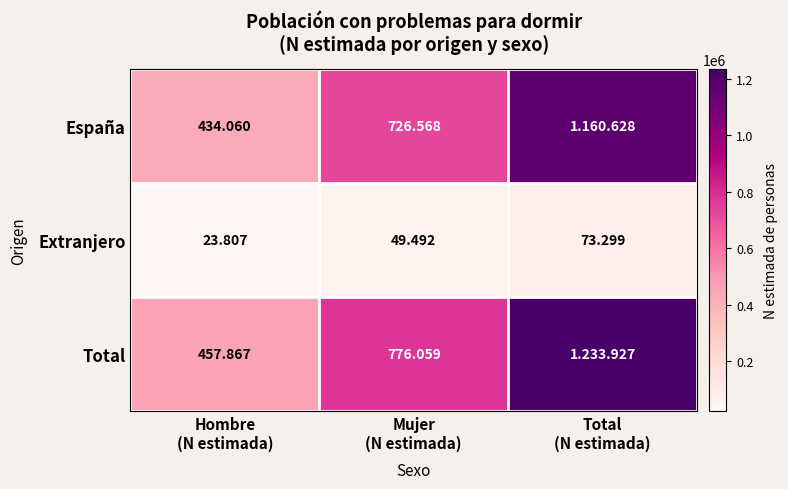

Count the number of categories in the chart.

3